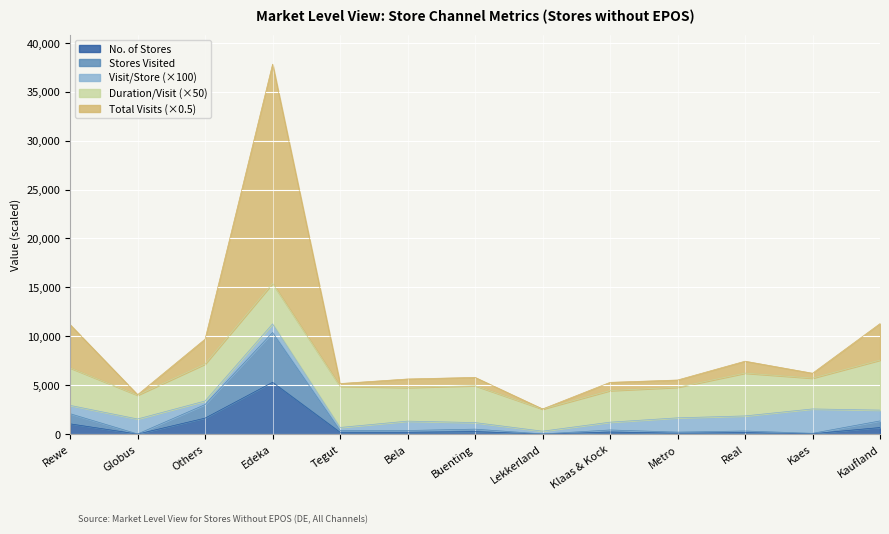

What is the lowest value of the Total Visits series?

2568.9